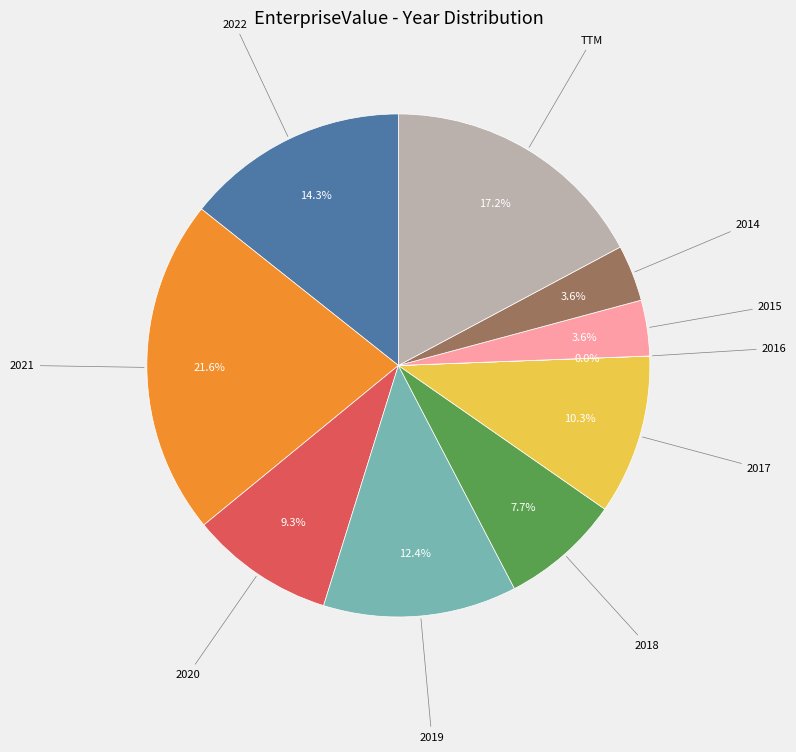

True or false: 2019 accounts for 12% of the total.

True